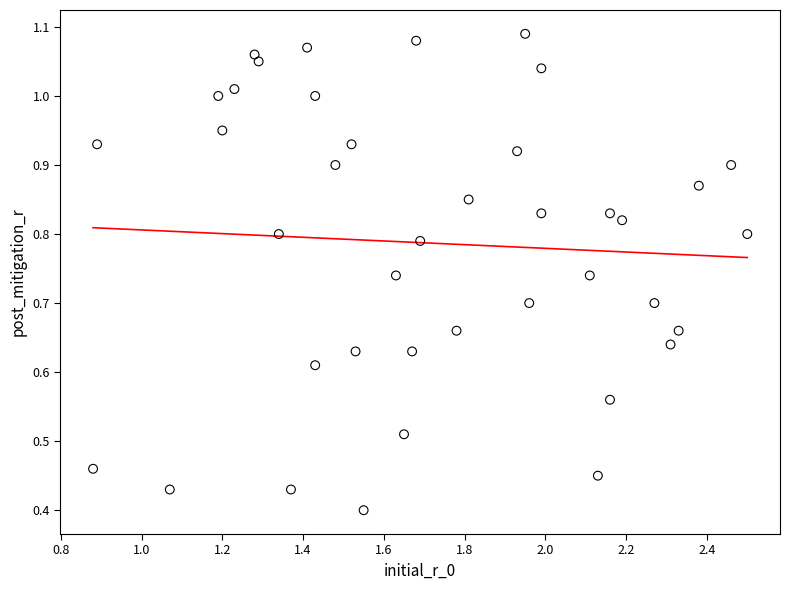

What is the range of X values (max minus min)?

1.6